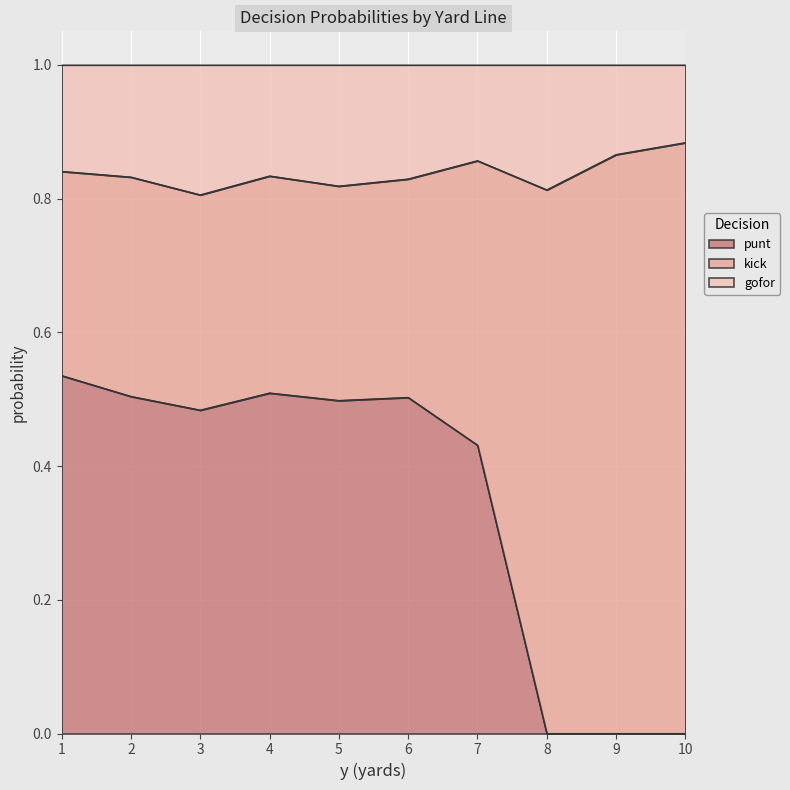

True or false: punt has a value of 0.7 at 4.

False